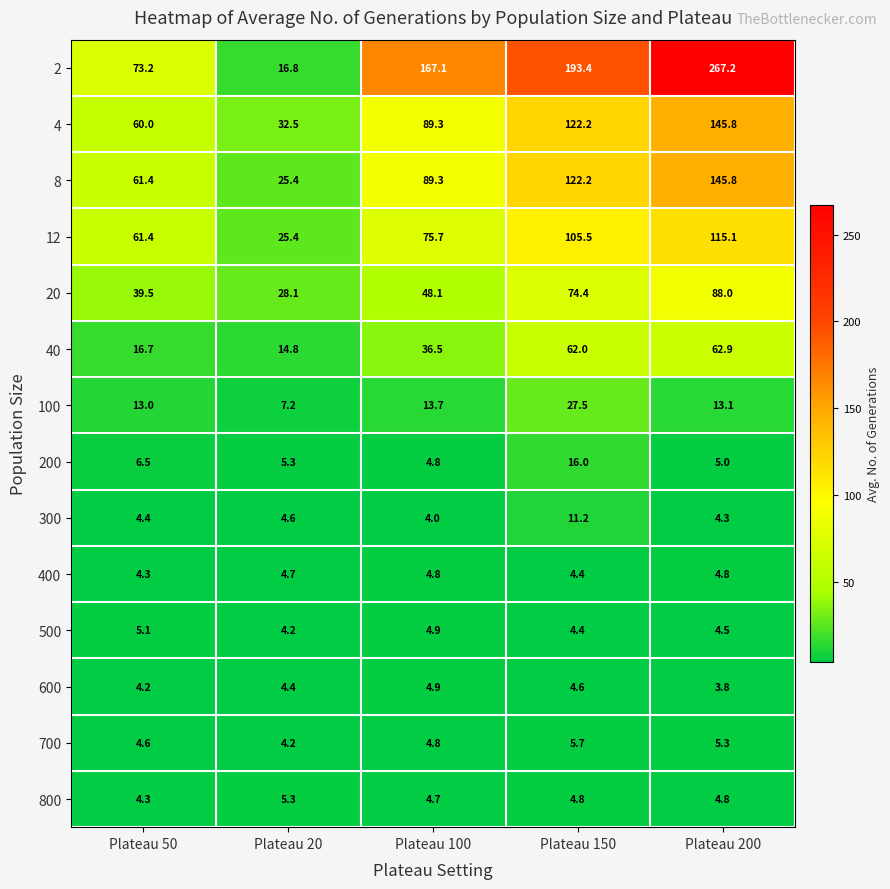

At which category is the sum across all series the highest?

Plateau 200